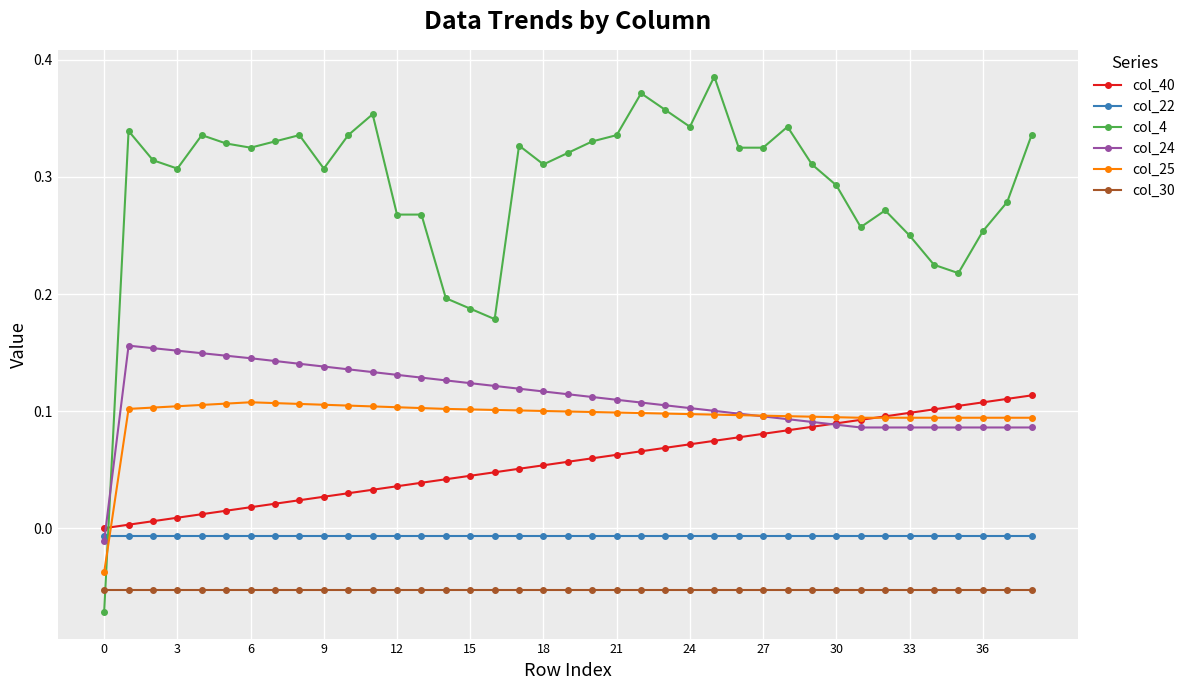

Which series has the widest spread of values?

col_4